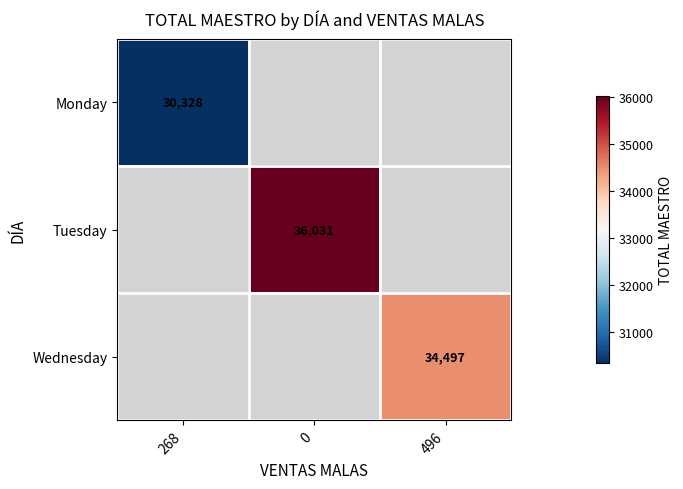

Is the value of Wednesday at 496 greater than the value of Tuesday at 0?

No